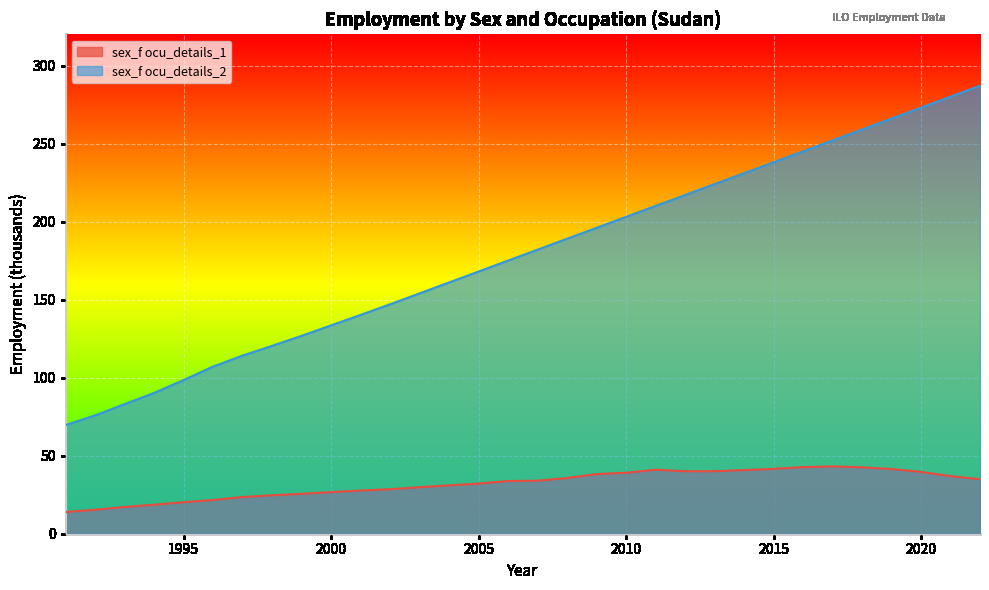

True or false: sex_f ocu_details_1 has a value of 18.6 at 1994.

True